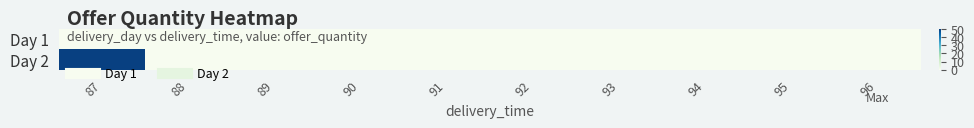

Between 88 and 94, which is larger?

88